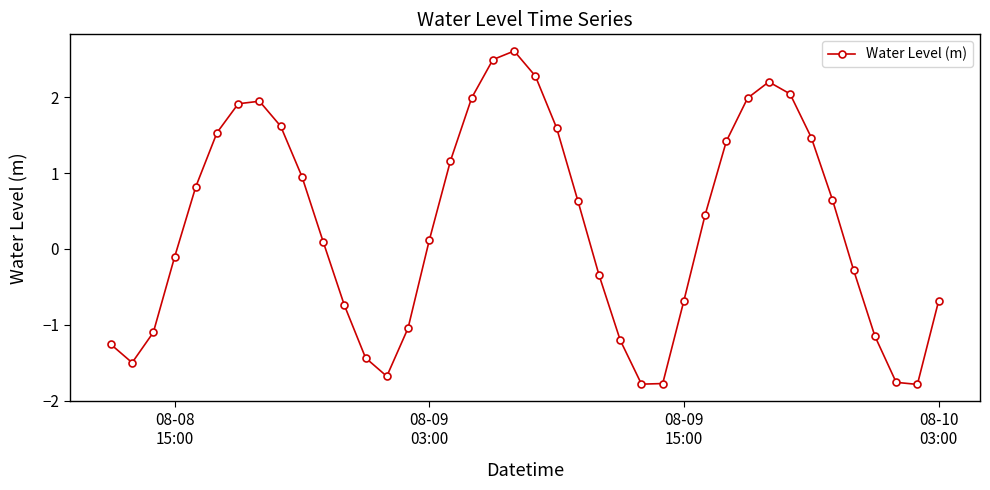

How many interior local peaks (higher than both neighbors) does the data have?

3